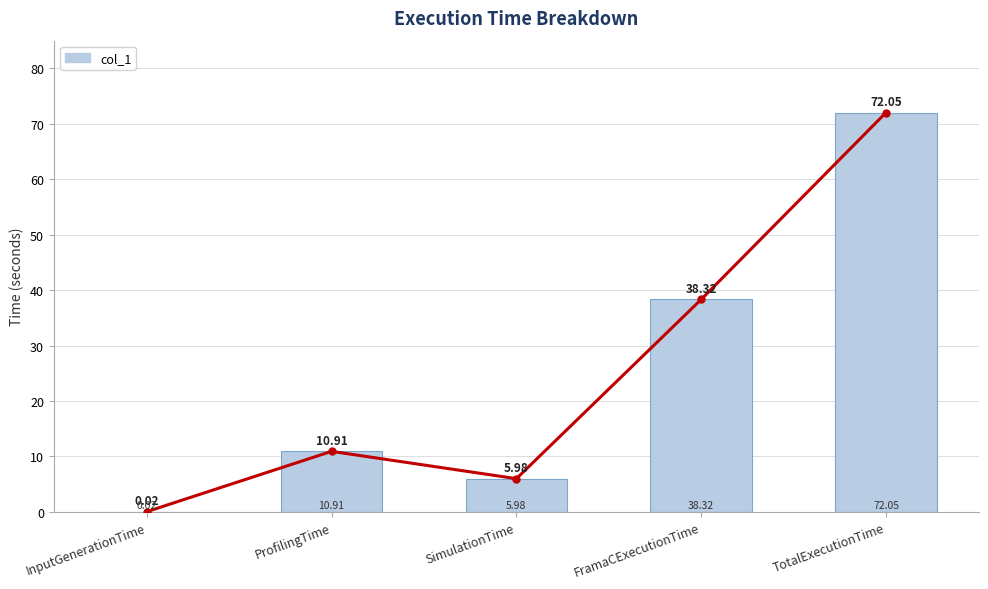

What position from the right is InputGenerationTime?

5